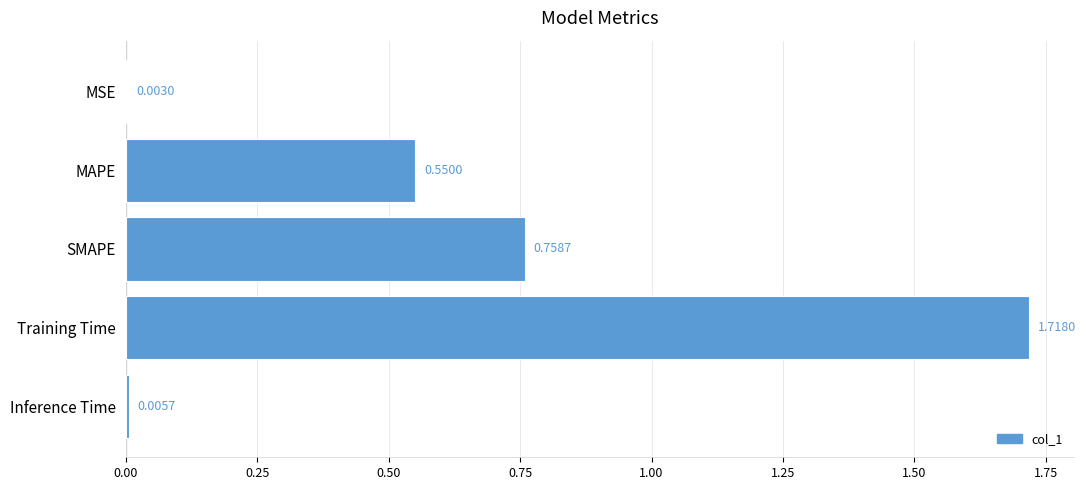

Which label corresponds to the largest value in the chart?

Training Time